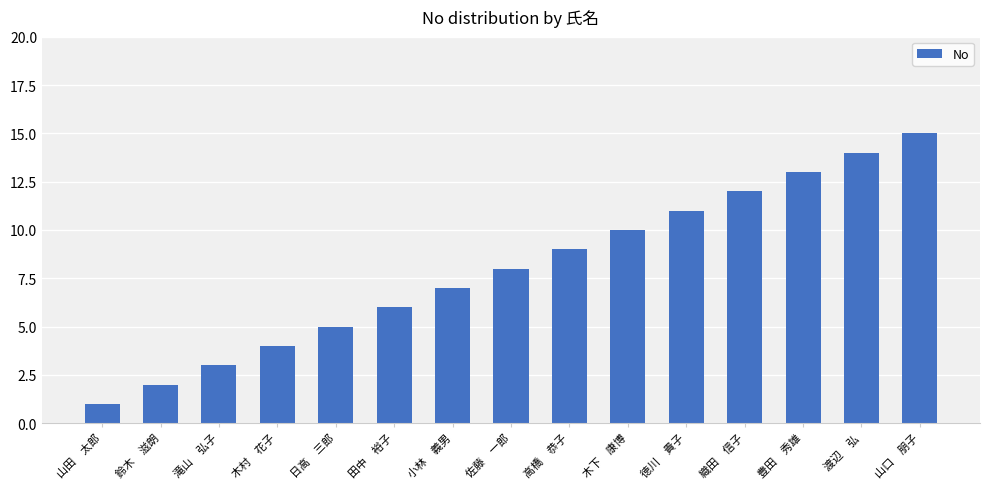

What is the value of the 4th bar from the left?

4